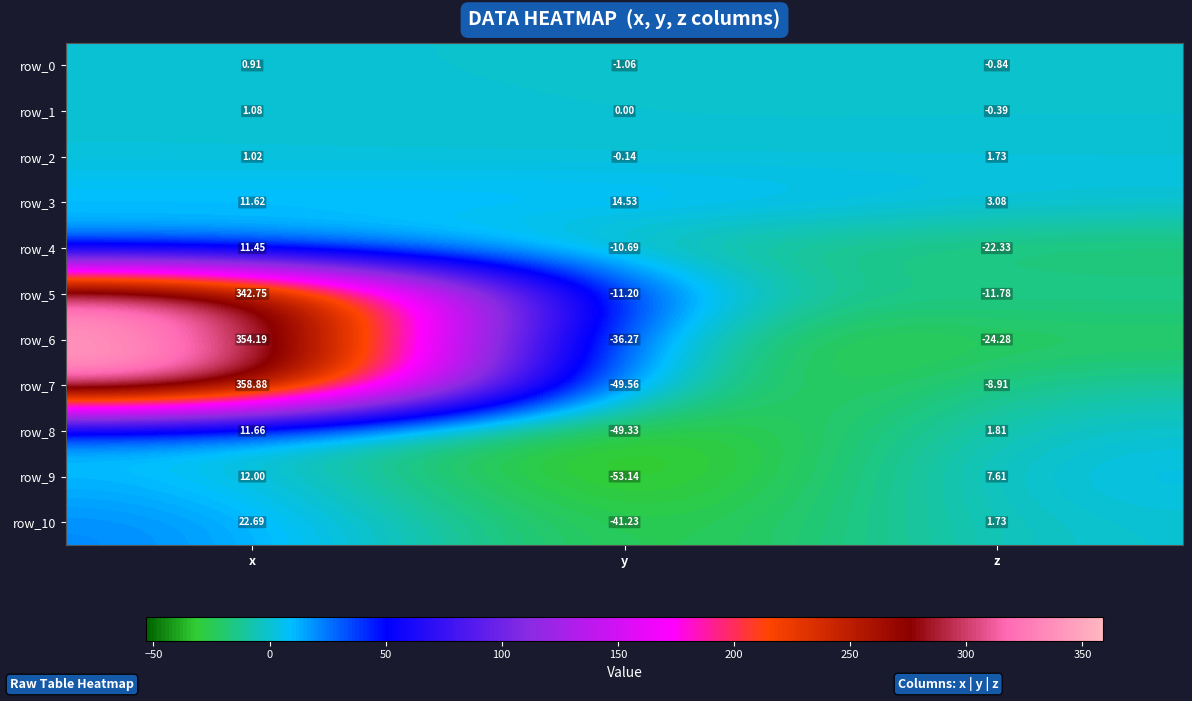

What is the spread (max minus min) of values at x?

358.0